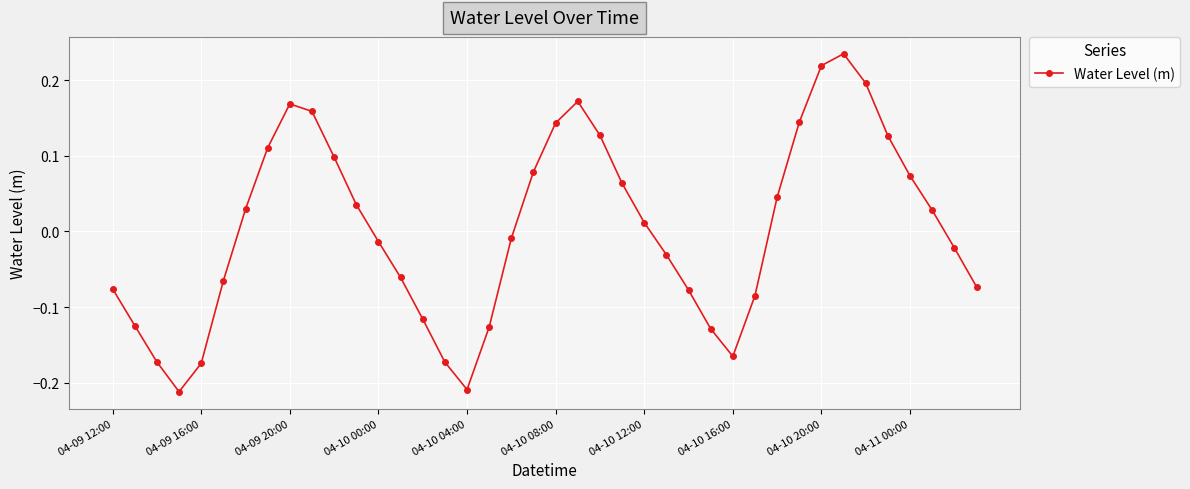

True or false: the data has more than 0 interior local peaks.

True